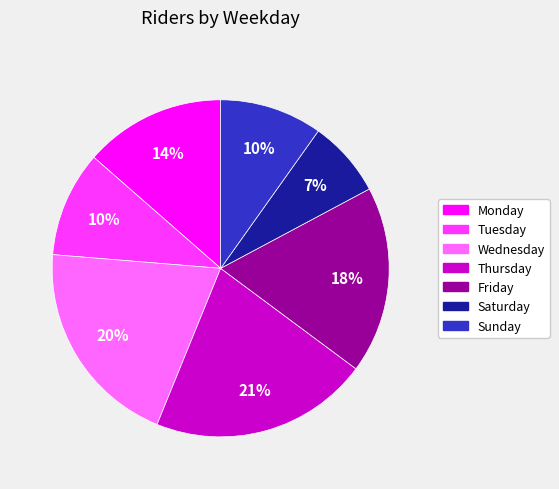

Is Wednesday the majority of the pie?

No